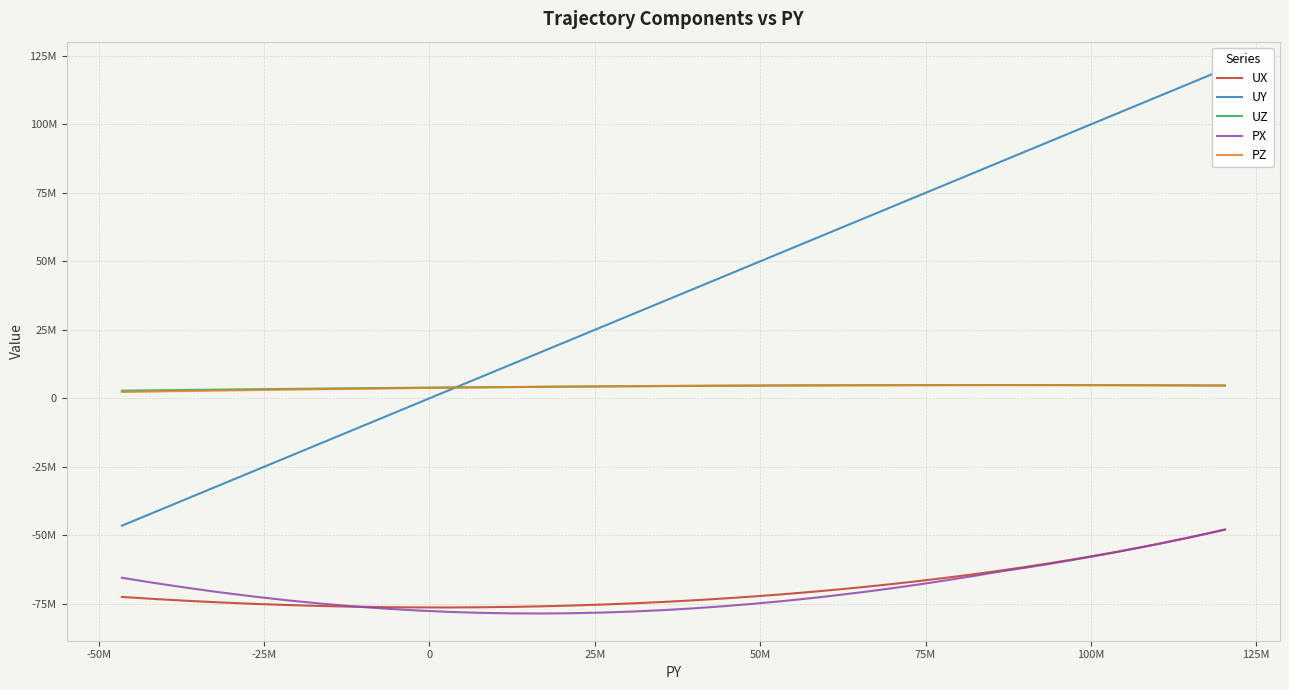

True or false: UZ and PX intersect in this chart.

False